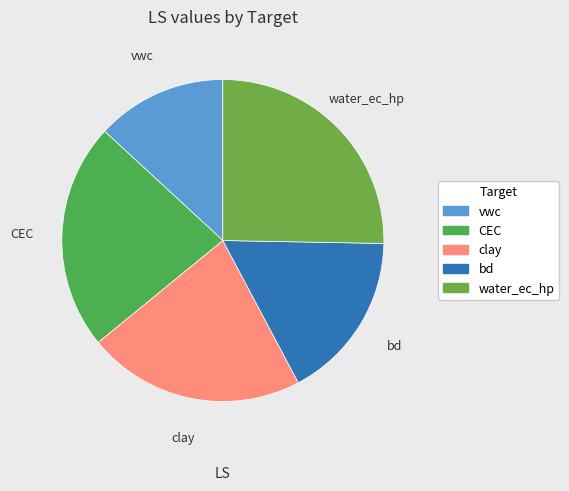

The clay slice represents 22% of the pie. True or false?

True